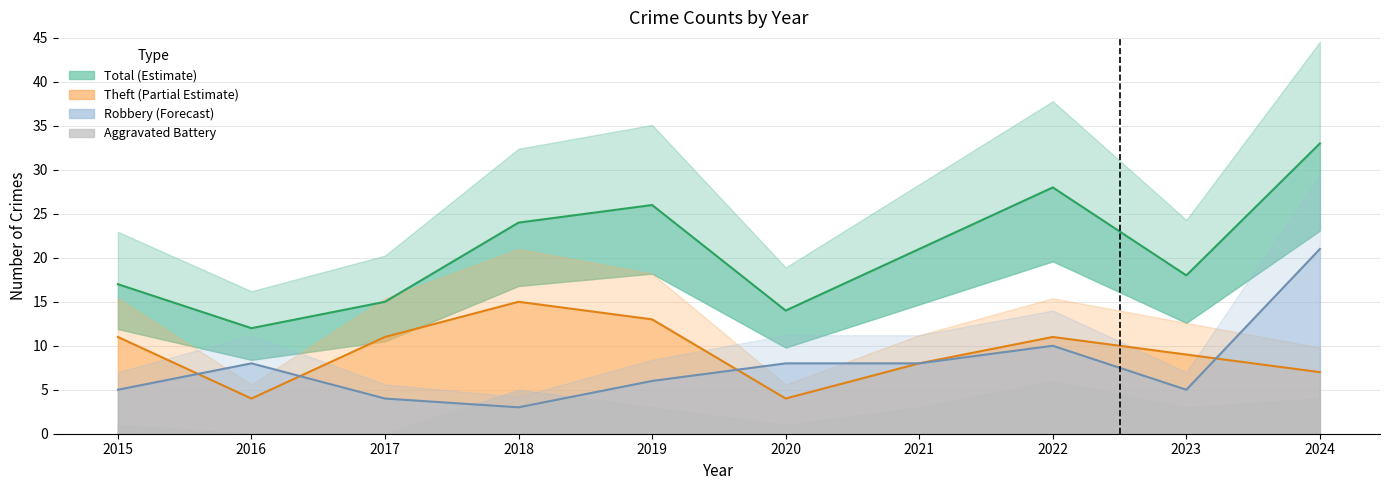

What is the highest value of the Total series?

33